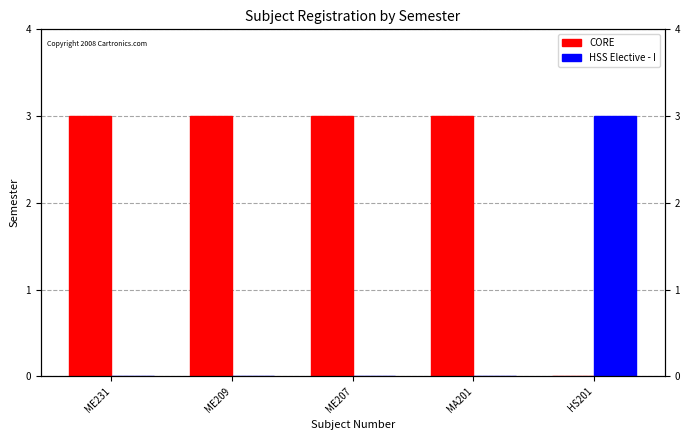

Reading right to left, transcribe all the data shown in this chart.

CORE: HS201=0	MA201=3	ME207=3	ME209=3	ME231=3
HSS Elective - I: HS201=3	MA201=0	ME207=0	ME209=0	ME231=0